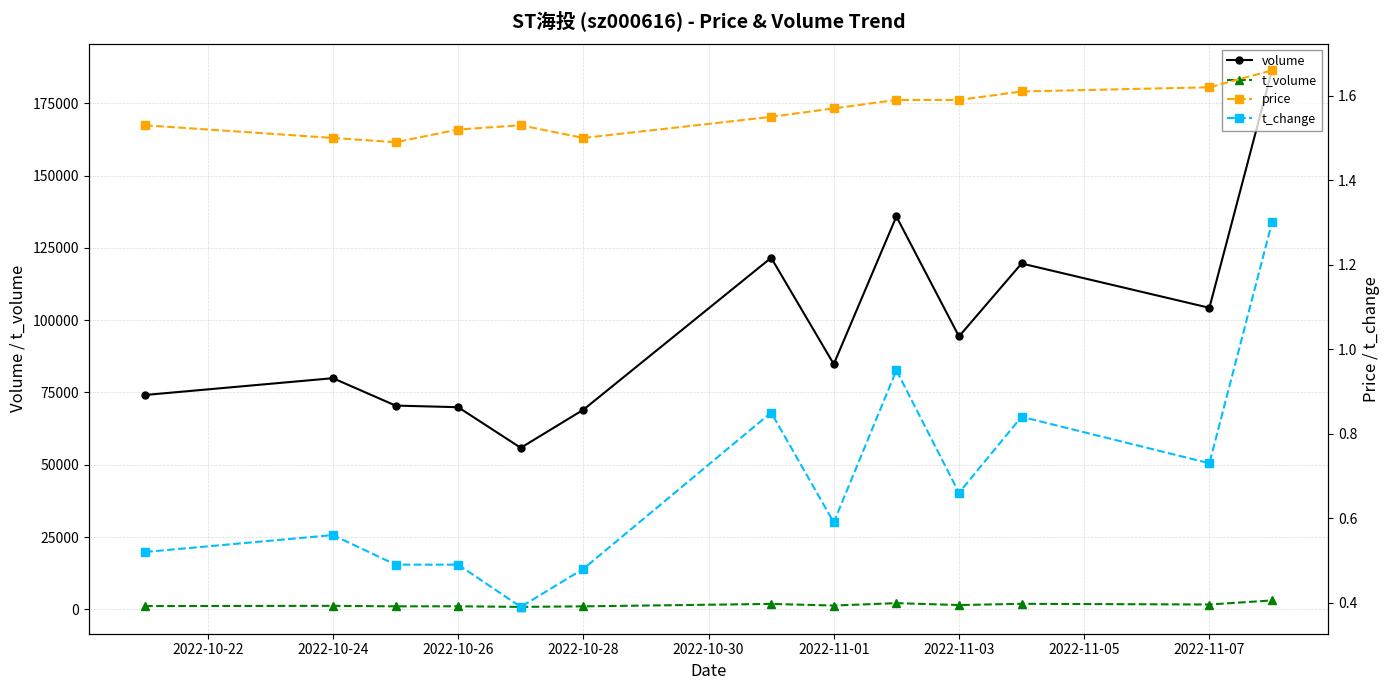

How many series are shown in this chart?

4